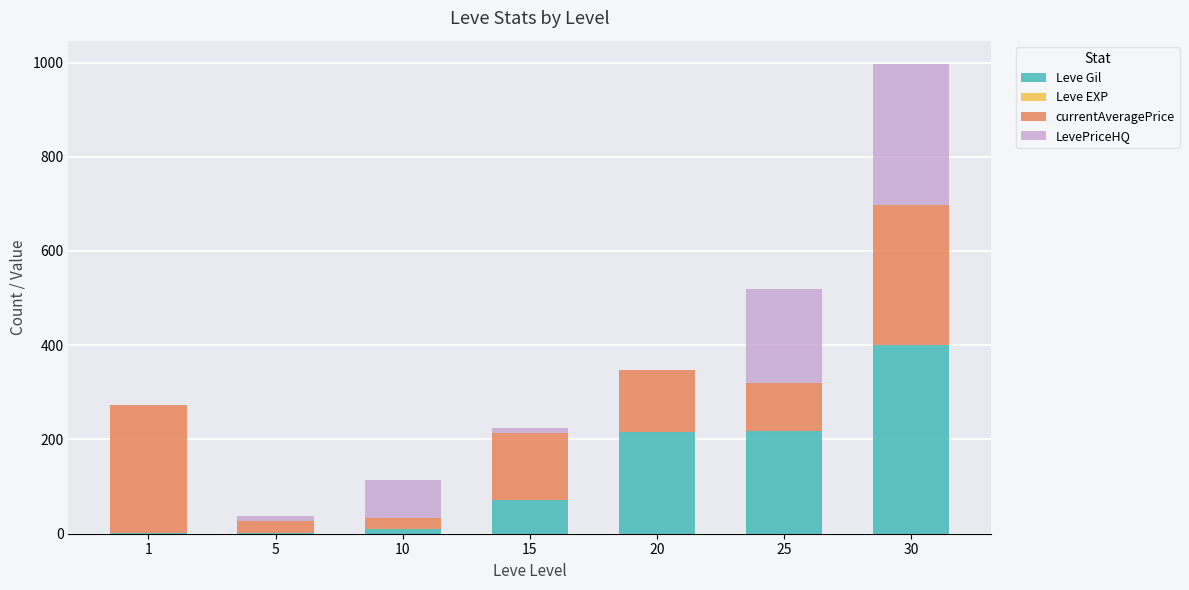

True or false: Leve Gil has a value of 218.3 at 25.

True